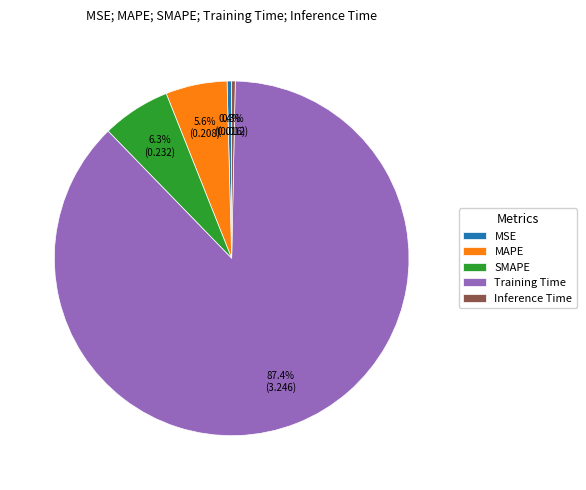

How many slices are in this pie chart?

5